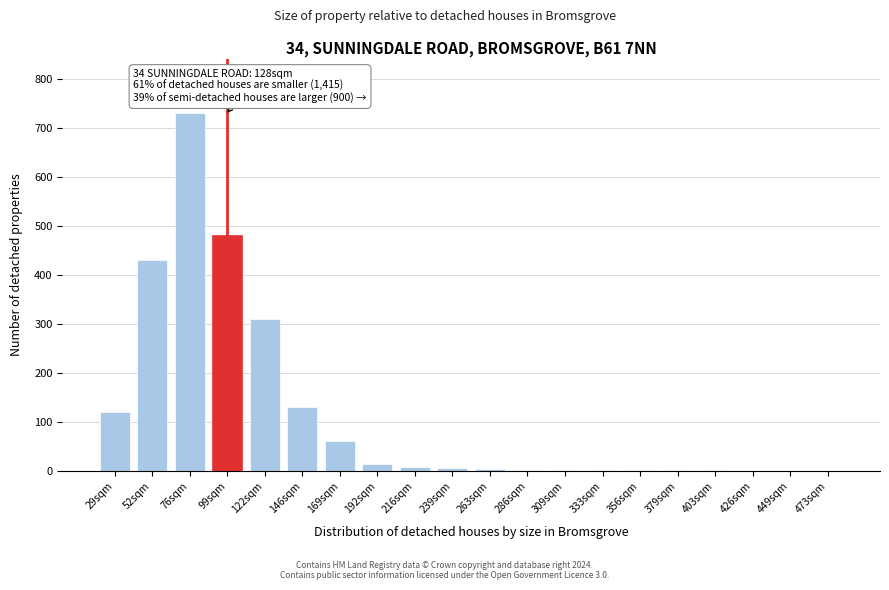

The chart shows a value of 430 at 52sqm. True or false?

True